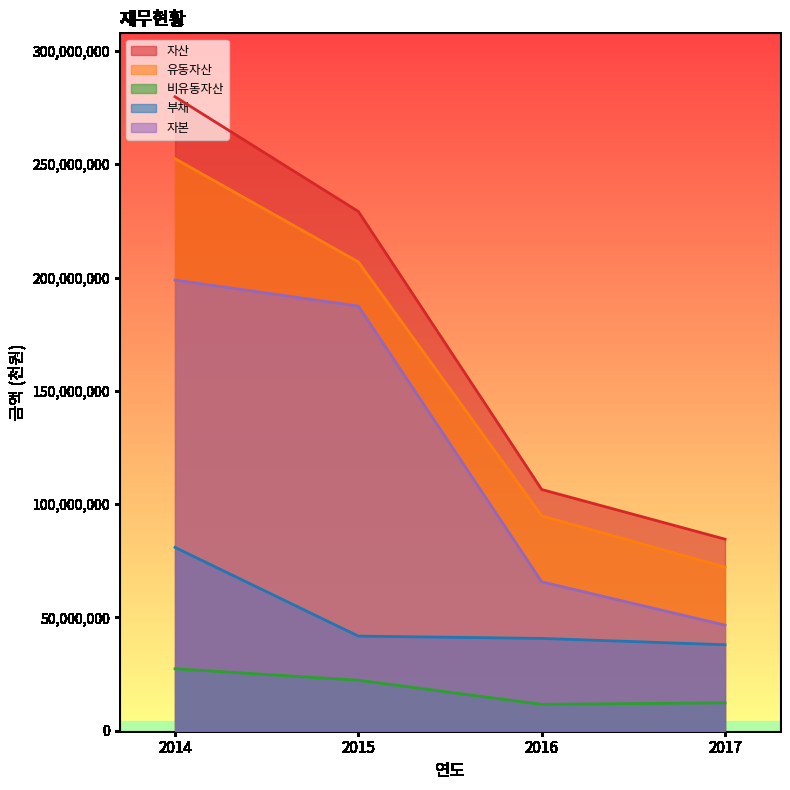

The value of 자산 at 2016 is 52990137. True or false?

False